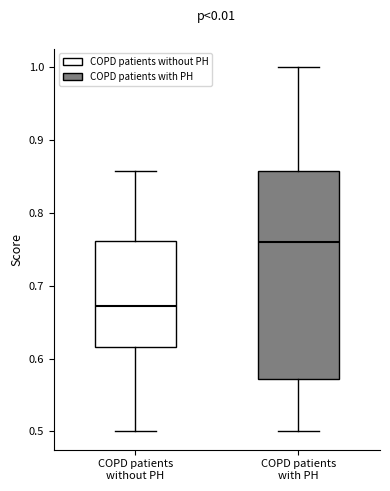

Reading left to right, transcribe this box plot: for each box, give where its median line is, the range the box spans, and where its two whiskers end, as read against the y-axis. The values are not printed on the chart, so give them approximately, as read against the axis.

COPD patients without PH: median 0.67, box 0.62 to 0.76, whiskers 0.50 to 0.86
COPD patients with PH: median 0.76, box 0.57 to 0.86, whiskers 0.50 to 1.00